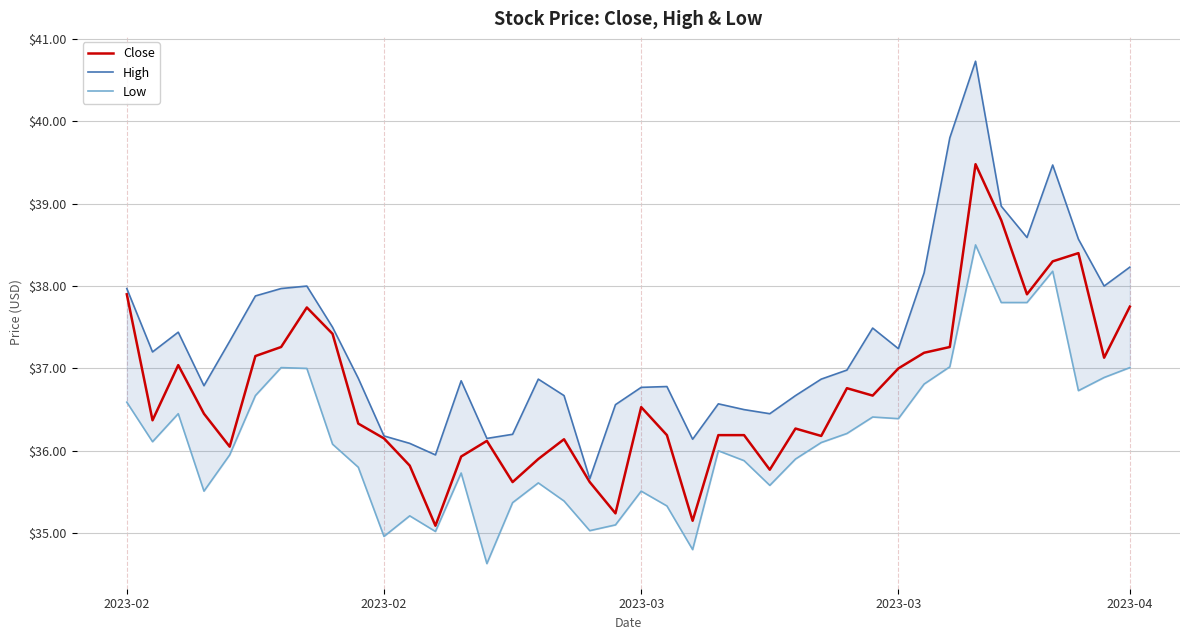

Which series has the largest total across all categories?

High